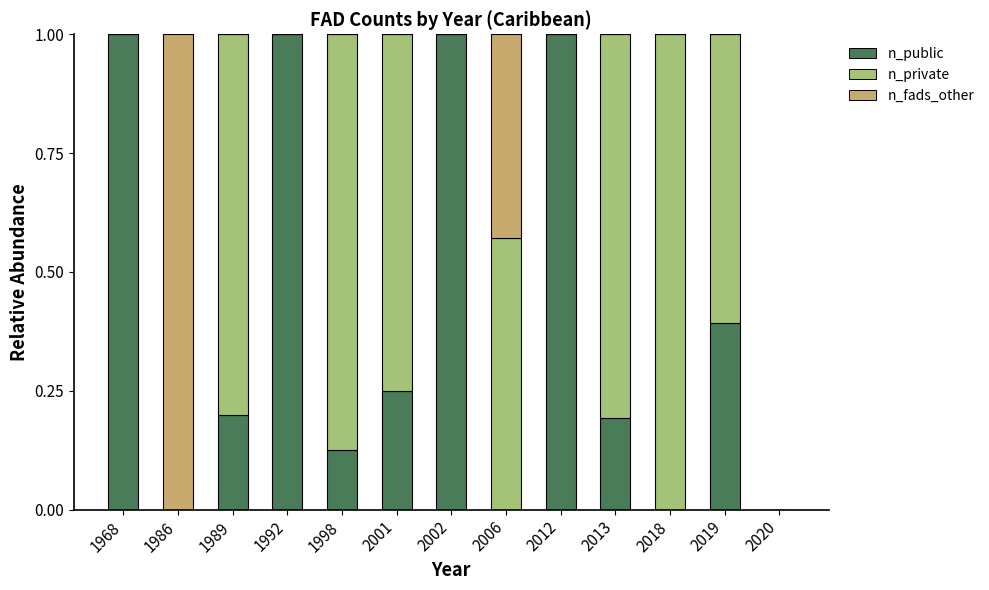

What is the total value across all series at 2012?

1.0